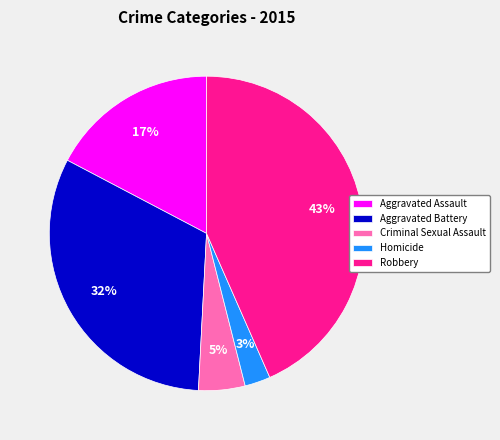

Between Aggravated Battery and Robbery, which is larger?

Robbery